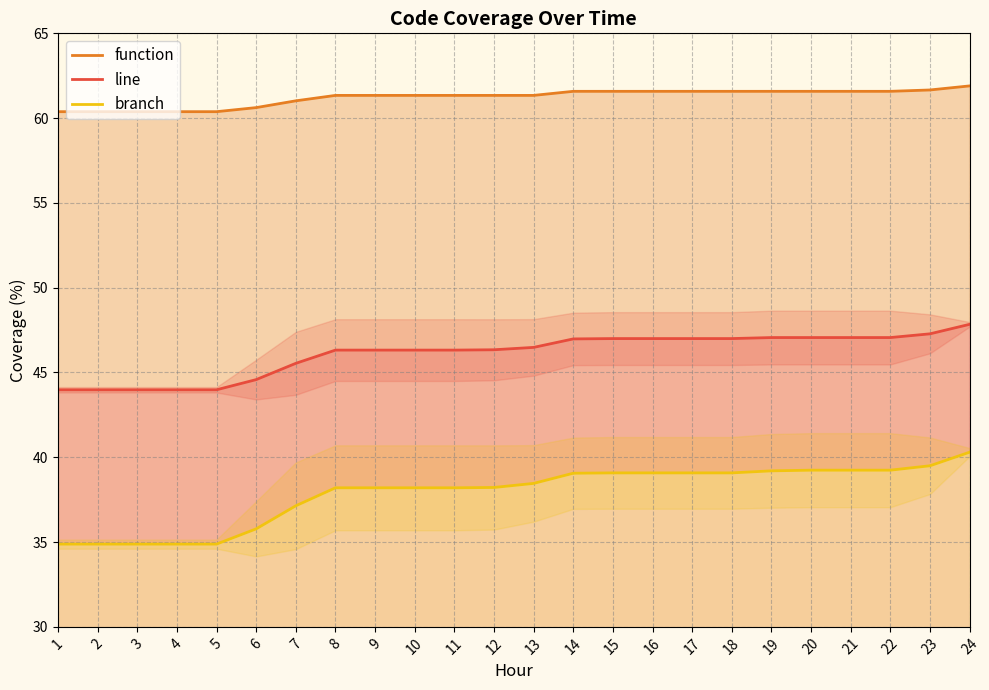

Reading left to right, what are all the values shown in this chart?

function: 1=60.4	2=60.4	3=60.4	4=60.4	5=60.4	6=60.6	7=61.0	8=61.3	9=61.3	10=61.3	11=61.3	12=61.3	13=61.3	14=61.6	15=61.6	16=61.6	17=61.6	18=61.6	19=61.6	20=61.6	21=61.6	22=61.6	23=61.7	24=61.9
line: 1=44.0	2=44.0	3=44.0	4=44.0	5=44.0	6=44.6	7=45.5	8=46.3	9=46.3	10=46.3	11=46.3	12=46.3	13=46.5	14=47.0	15=47.0	16=47.0	17=47.0	18=47.0	19=47.1	20=47.1	21=47.1	22=47.1	23=47.3	24=47.8
branch: 1=34.9	2=34.9	3=34.9	4=34.9	5=34.9	6=35.8	7=37.1	8=38.2	9=38.2	10=38.2	11=38.2	12=38.2	13=38.5	14=39.1	15=39.1	16=39.1	17=39.1	18=39.1	19=39.2	20=39.2	21=39.2	22=39.2	23=39.5	24=40.3